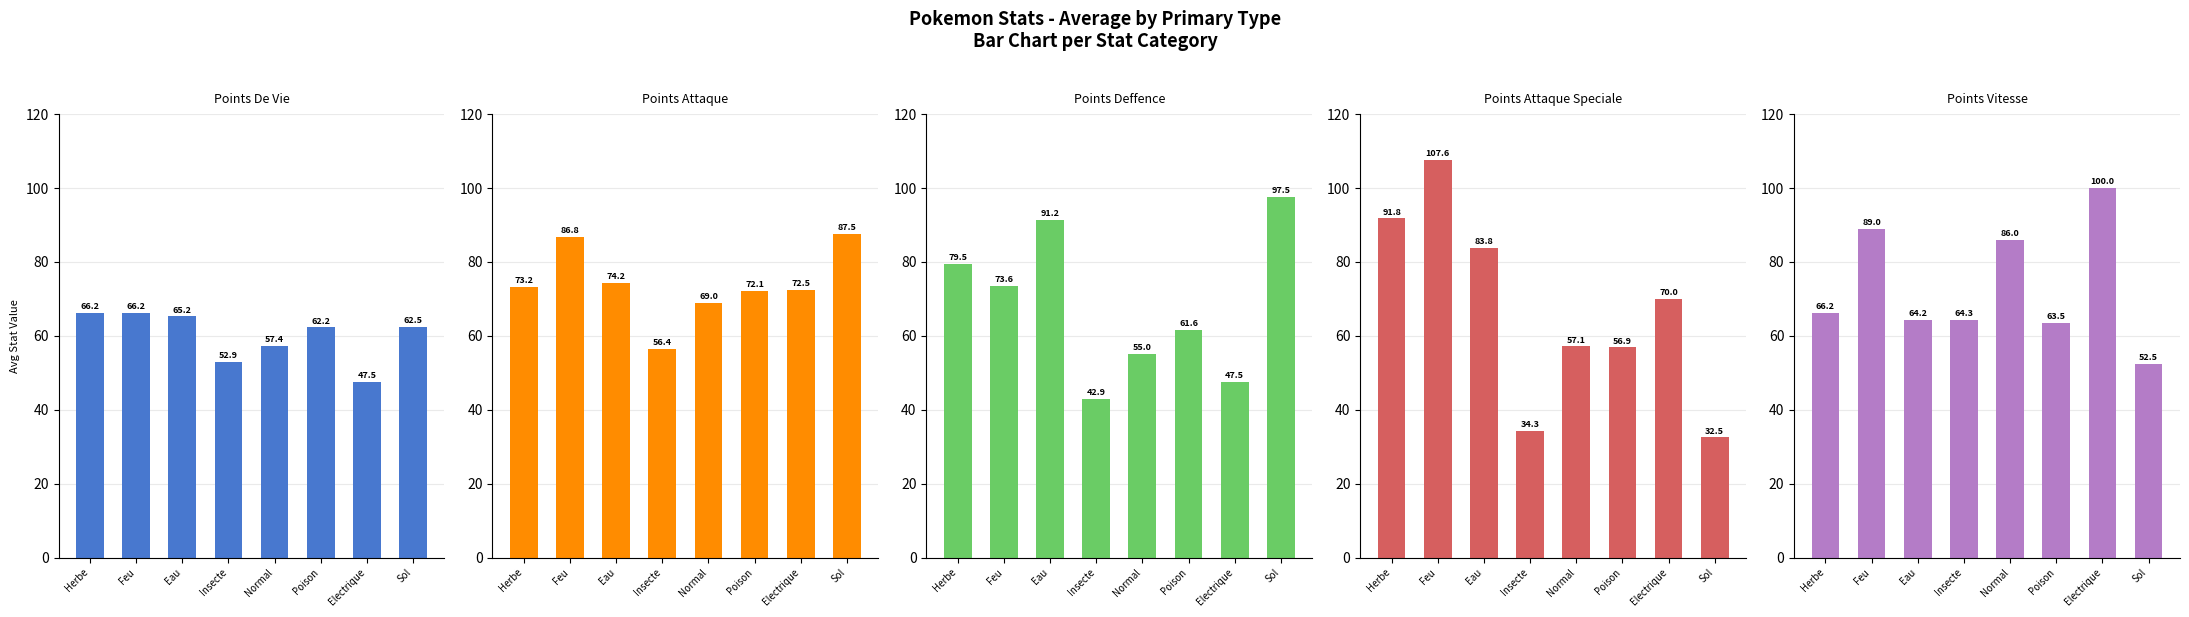

What is the approximate value of POINTS_DEFFENCE at Insecte?

42.9